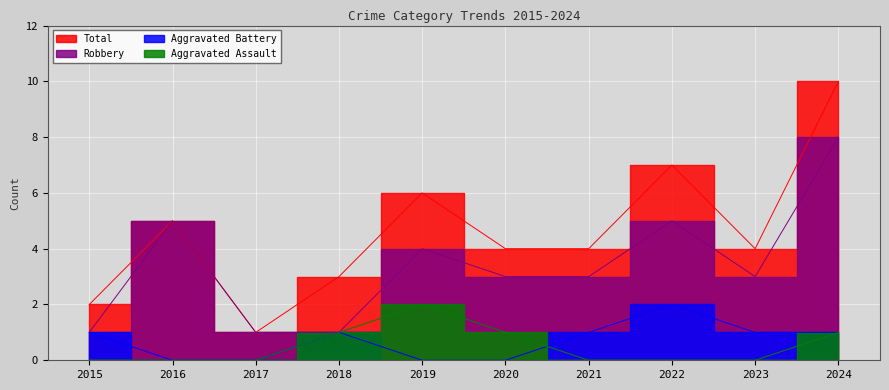

True or false: Total and Aggravated Battery intersect in this chart.

False